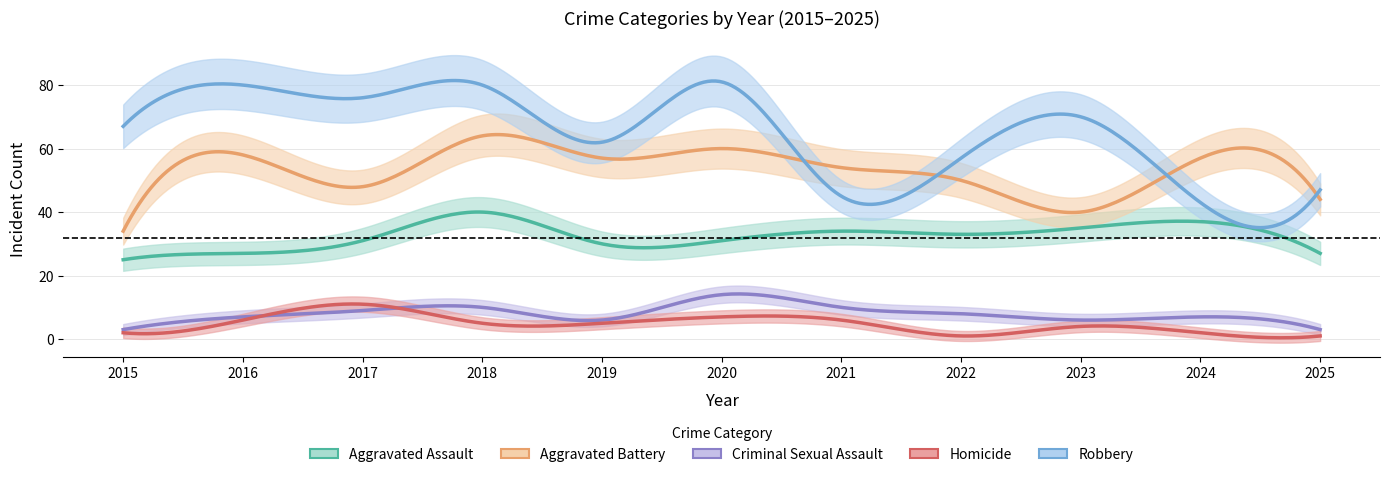

What is the smallest value displayed?

1